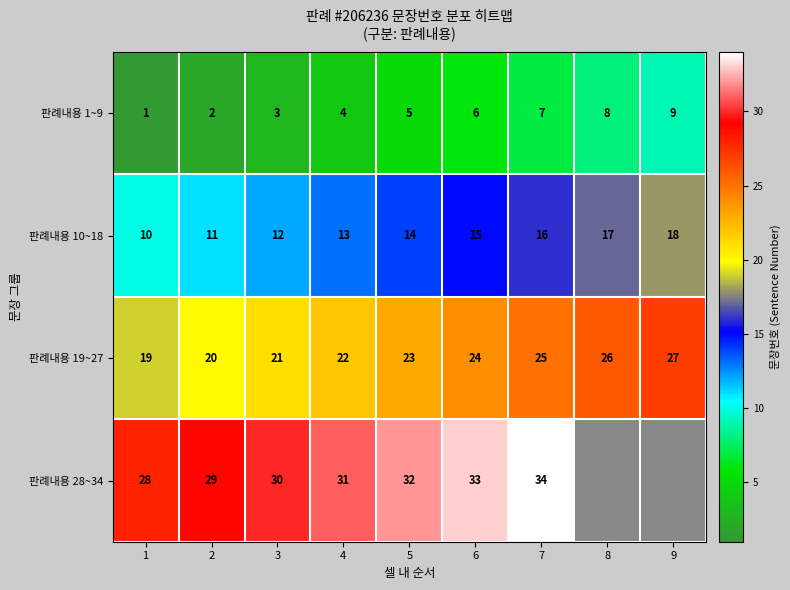

Where is 판례내용 1~9 nearest to the value 5?

5